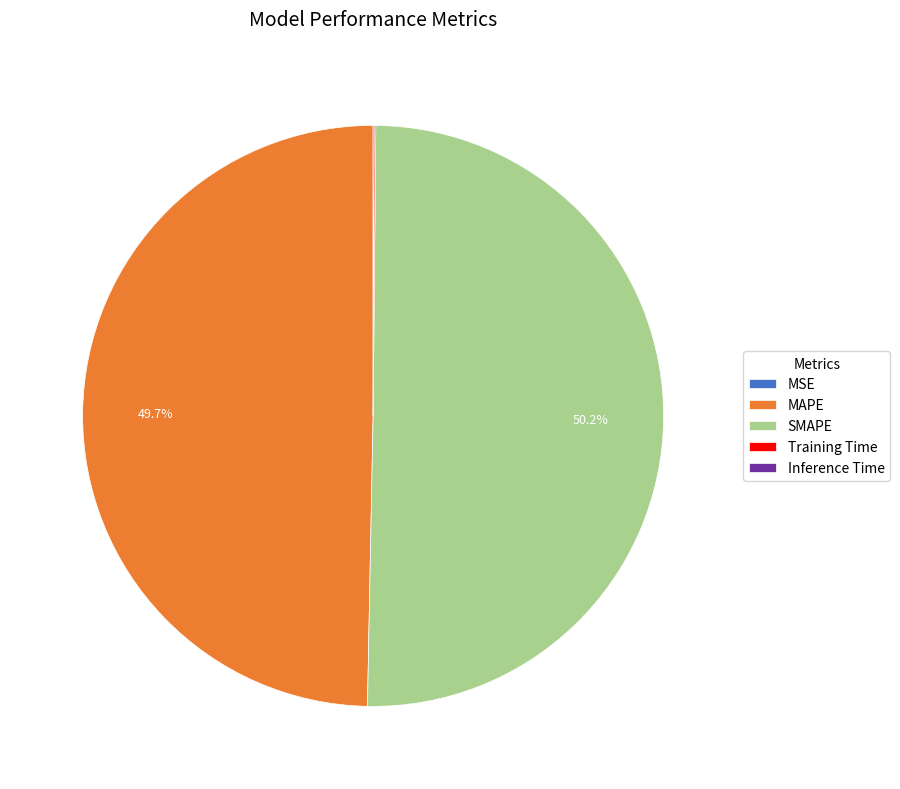

Which category accounts for the majority?

SMAPE